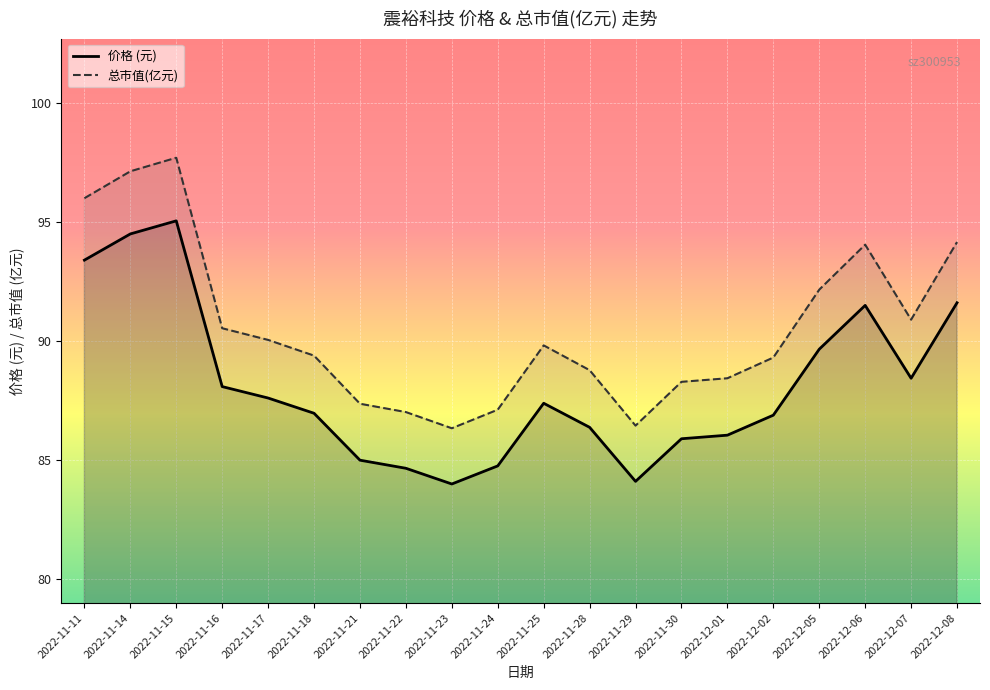

Between 2022-11-23 and 2022-12-06, which series saw the biggest shift?

总市值(亿元)